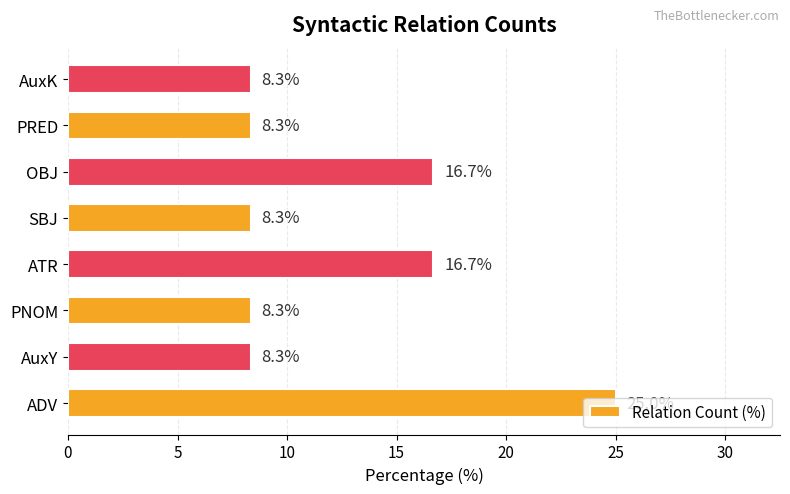

What is the ratio of the value at ADV to the value at SBJ?

3.0